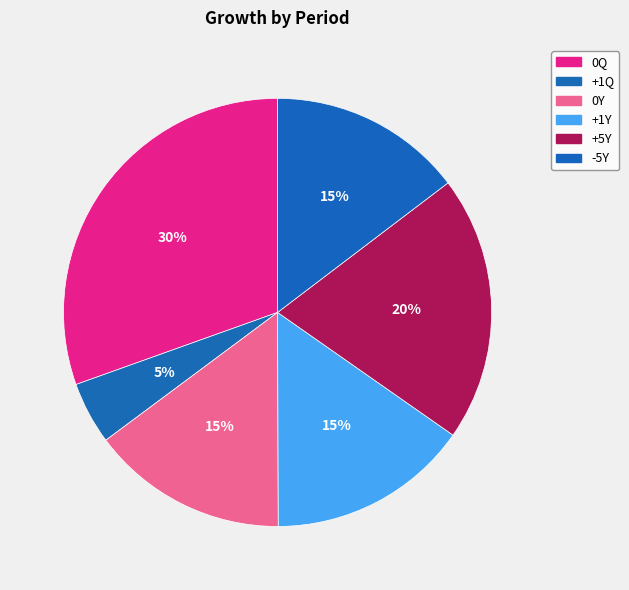

The -5Y slice represents 15% of the pie. True or false?

True